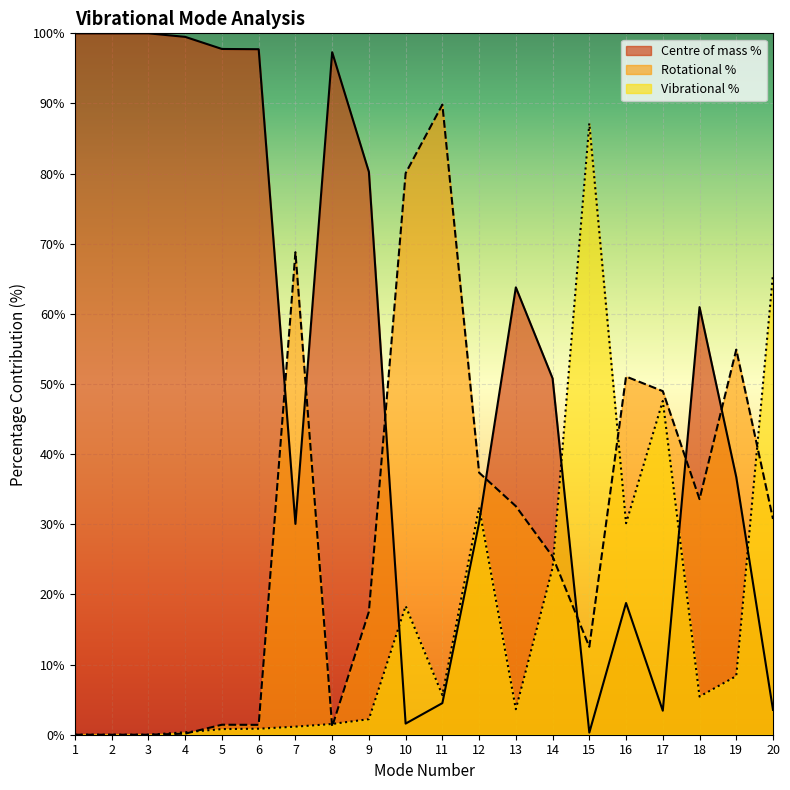

Rank the series at 18 from highest to lowest value.

Centre of mass %, Rotational %, Vibrational %